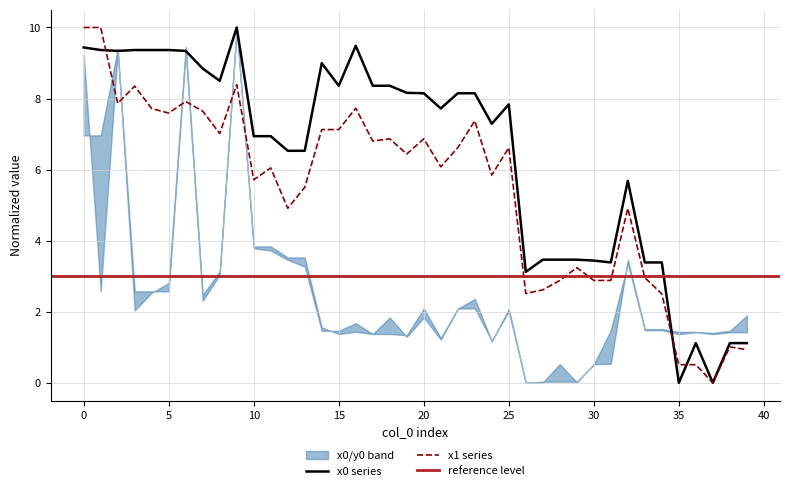

At how many categories does at least one series exceed 2?

35